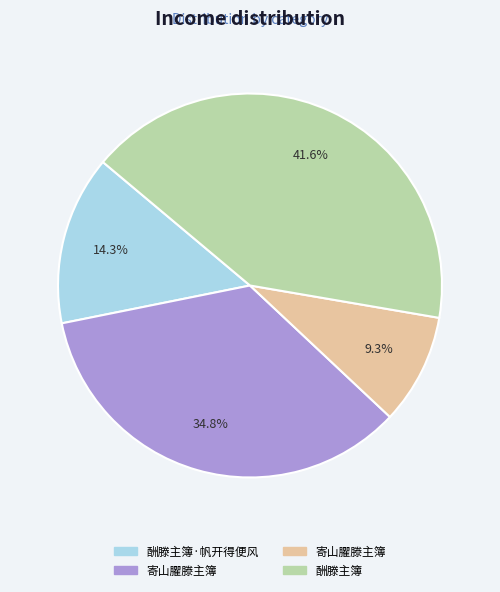

Does any single category account for the majority?

No